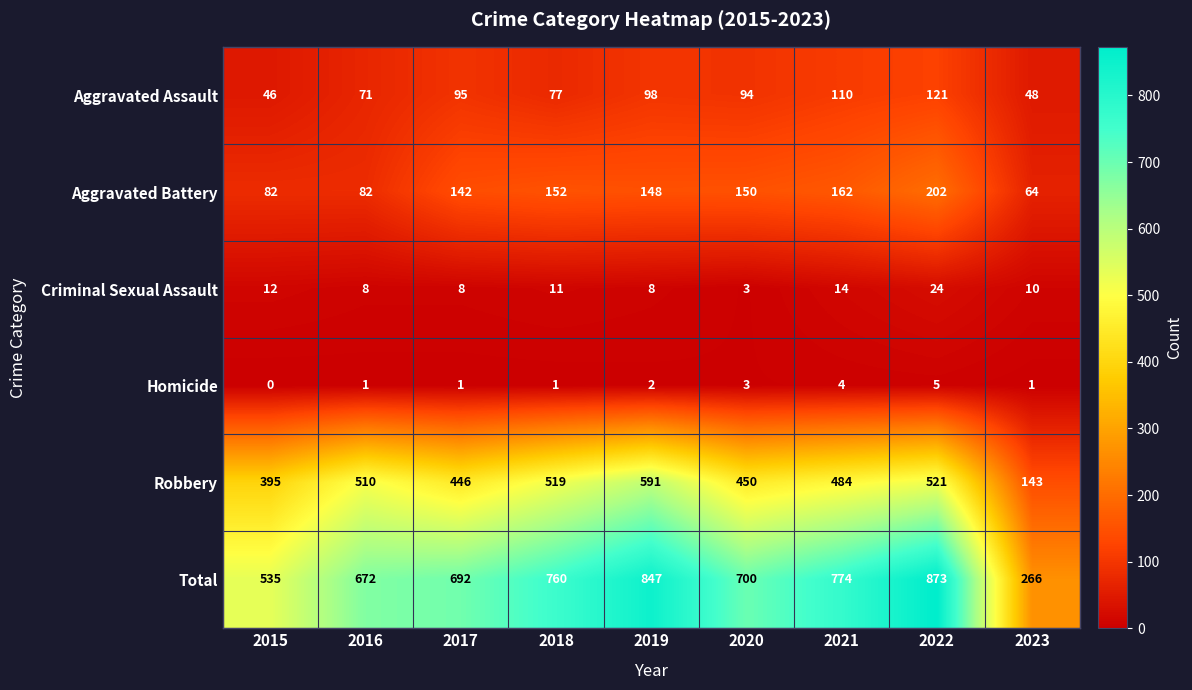

What is the difference between the second highest and second lowest values in the Aggravated Battery series?

80